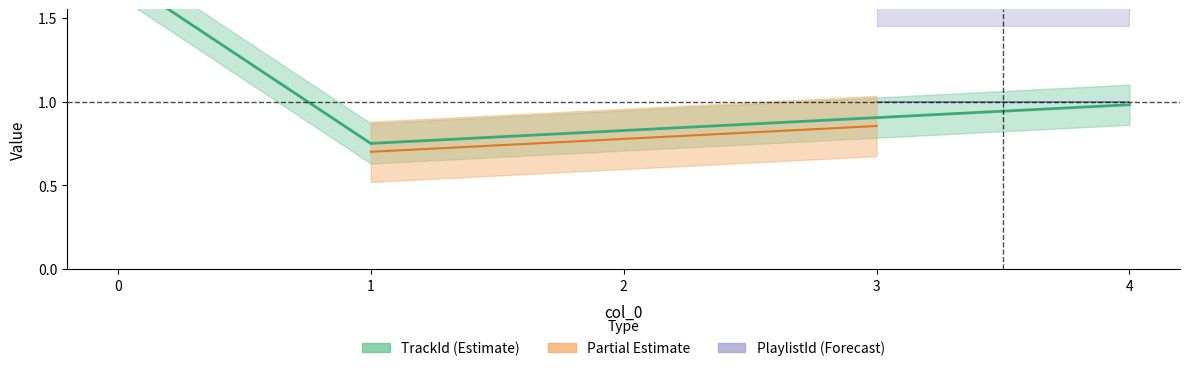

Which label corresponds to the smallest value in the chart?

1